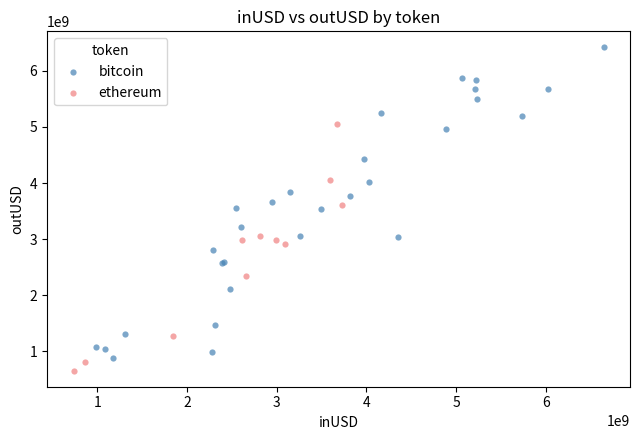

Which series reaches the maximum Y coordinate?

bitcoin